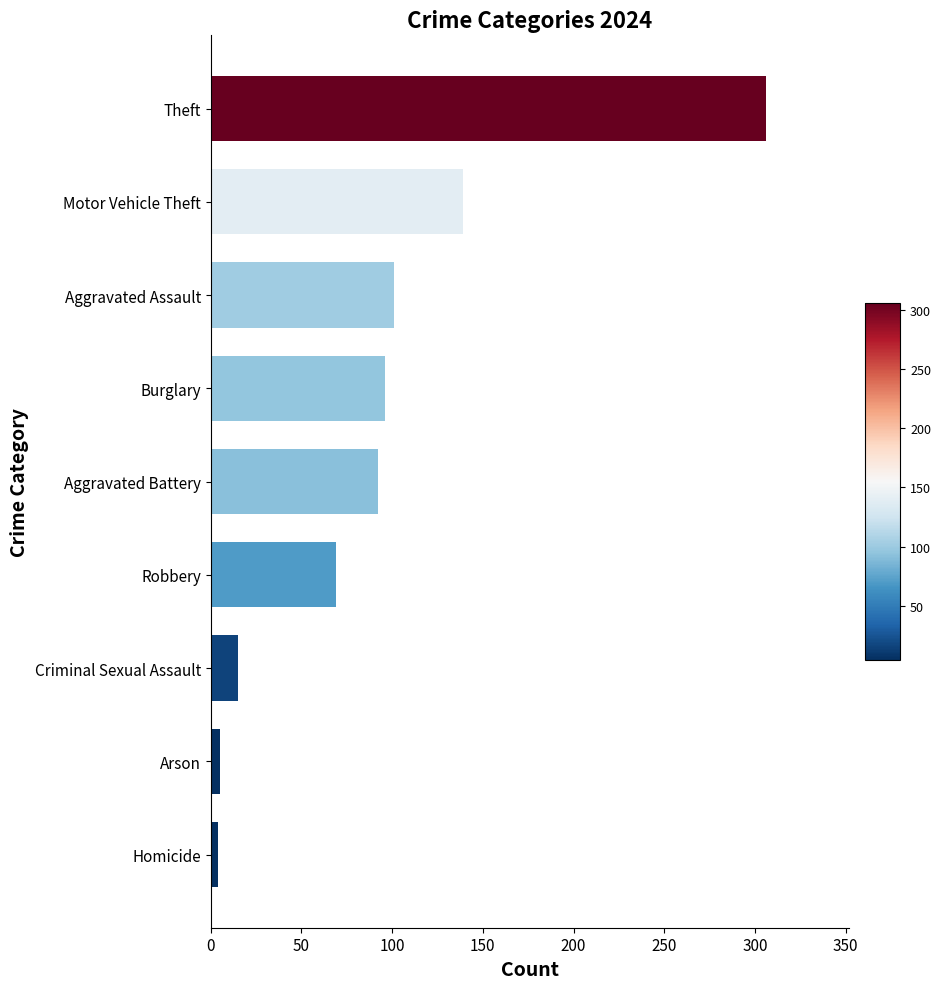

Between Burglary and Robbery, which is larger?

Burglary